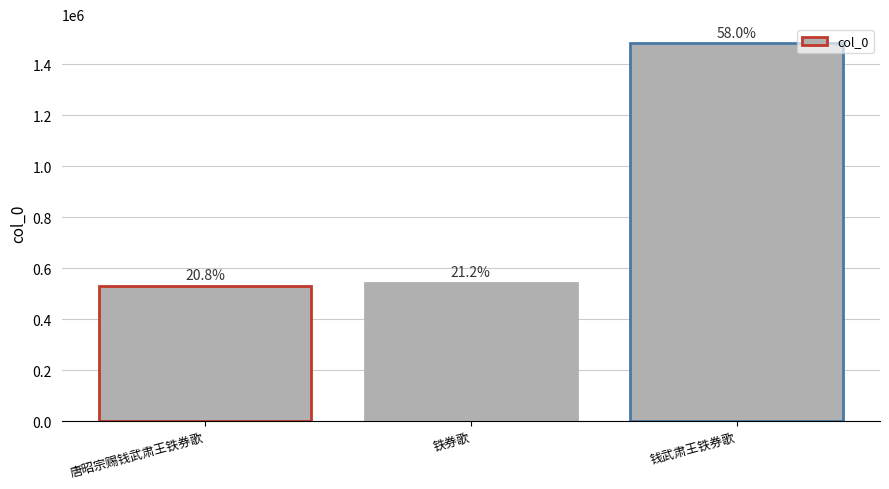

Does the chart contain any negative values?

No